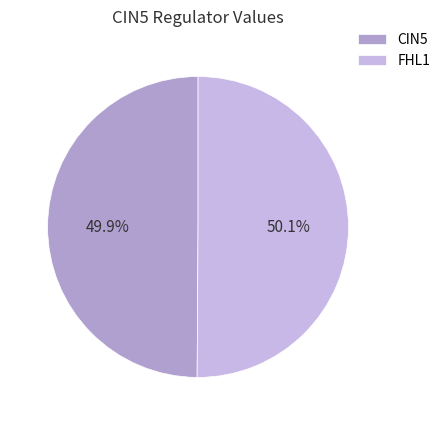

What is the total percentage of CIN5 and FHL1?

100.0%